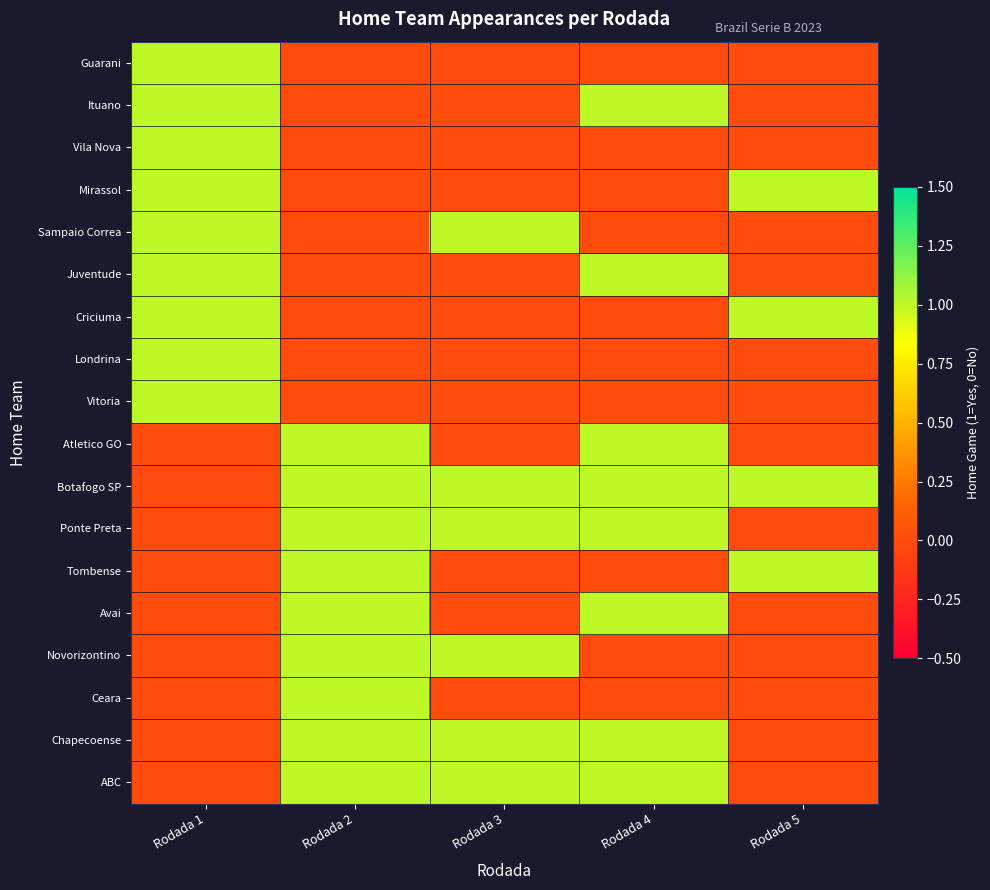

Rank the series by their maximum value, from lowest to highest.

Guarani, Ituano, Vila Nova, Mirassol, Sampaio Correa, Juventude, Criciuma, Londrina, Vitoria, Atletico GO, Botafogo SP, Ponte Preta, Tombense, Avai, Novorizontino, Ceara, Chapecoense, ABC